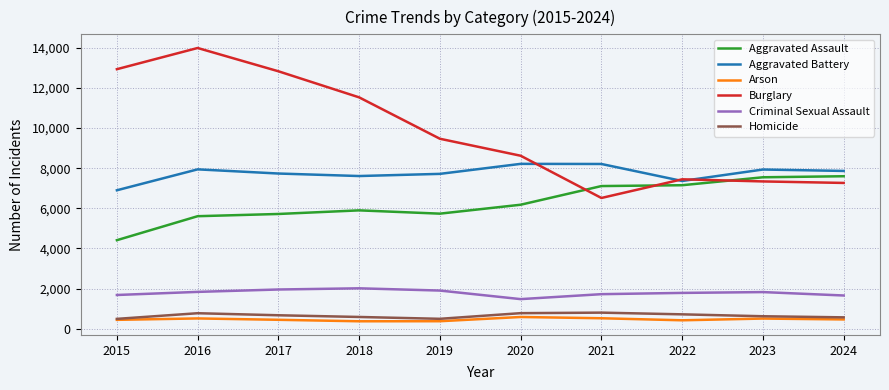

True or false: Aggravated Assault and Arson intersect in this chart.

False